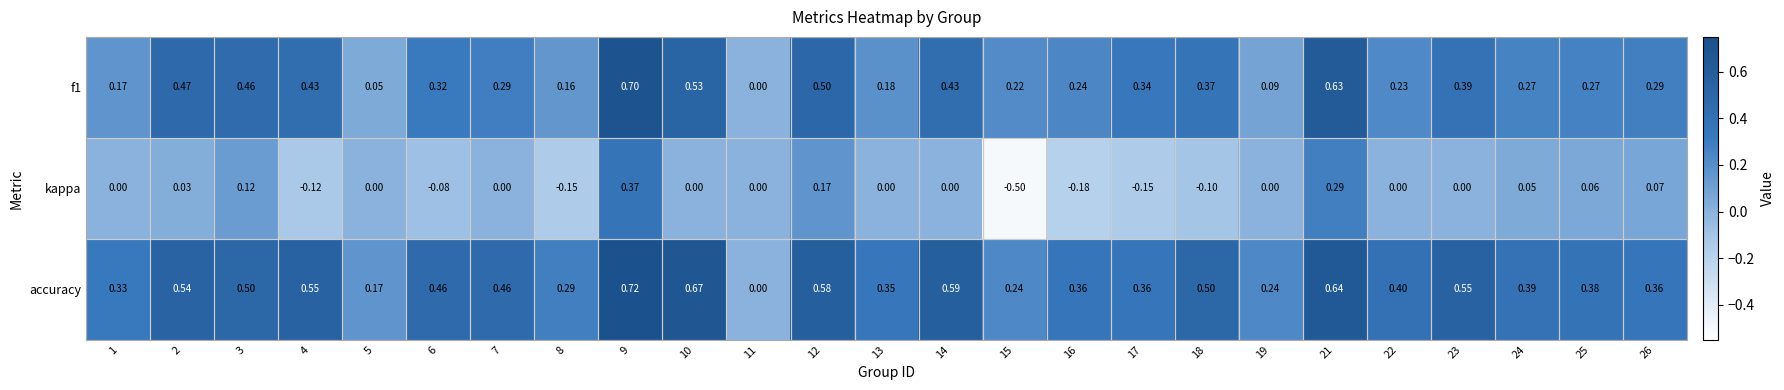

Rank the series by their maximum value, from lowest to highest.

kappa, f1, accuracy